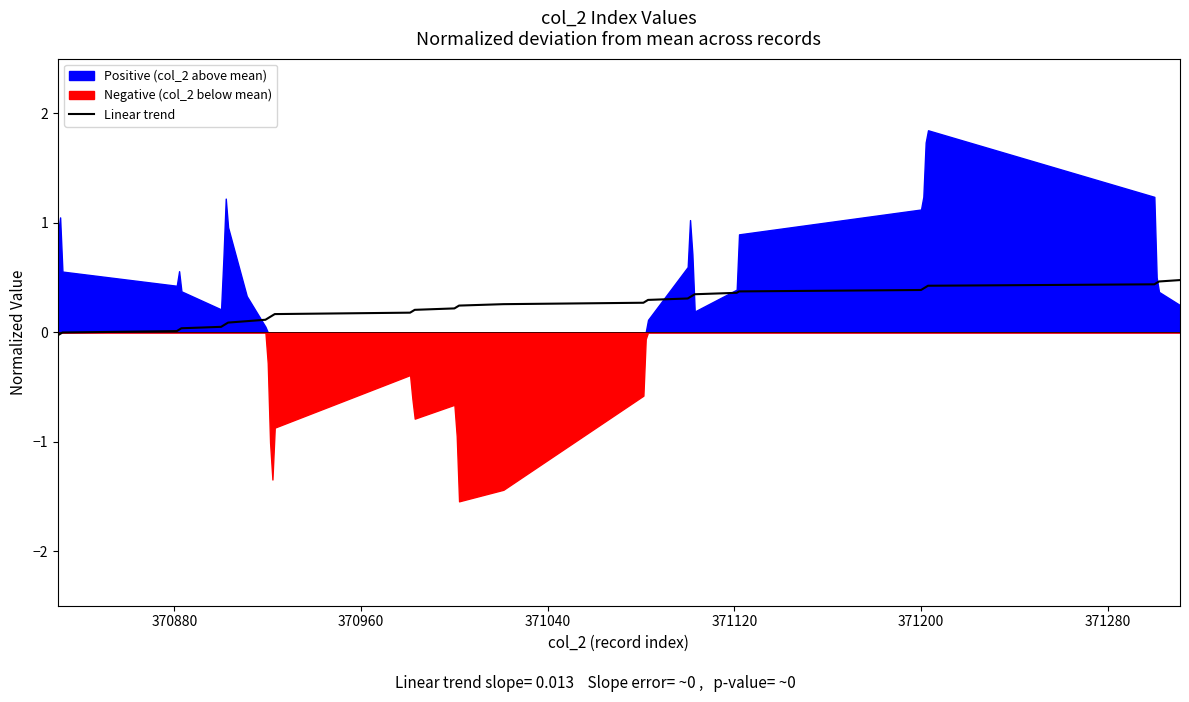

How many lines are shown in the chart?

1